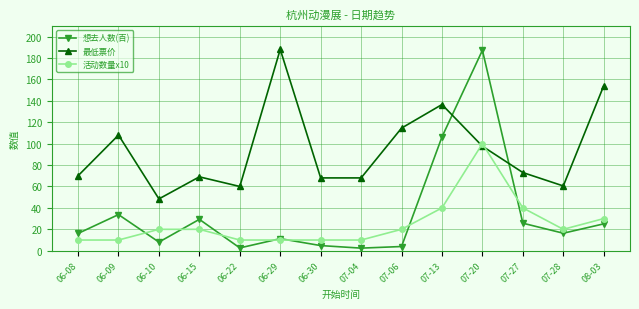

Which series has the largest total across all categories?

最低票价